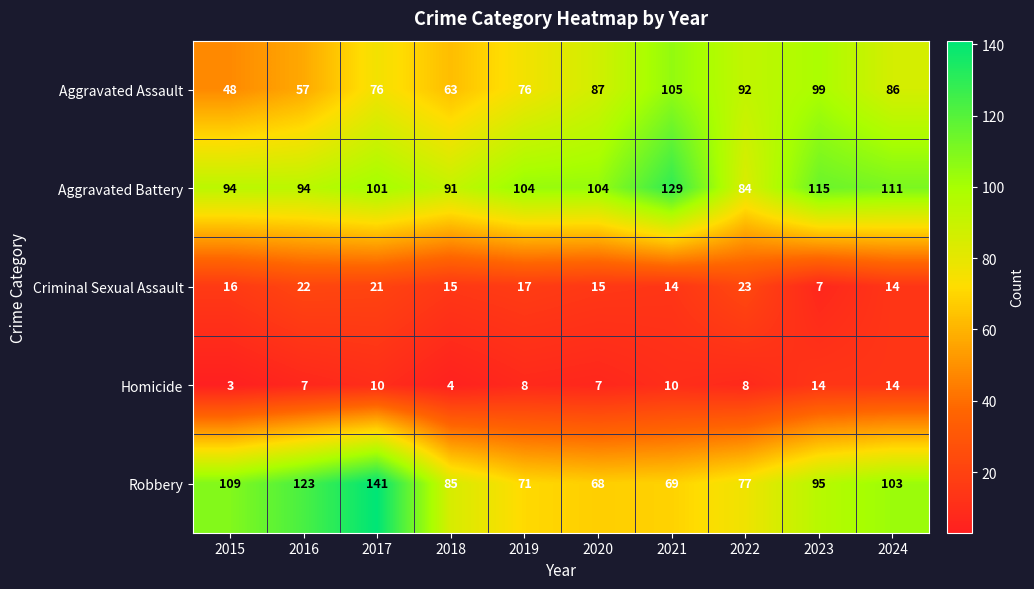

At which category does the chart reach its peak across all series?

2017